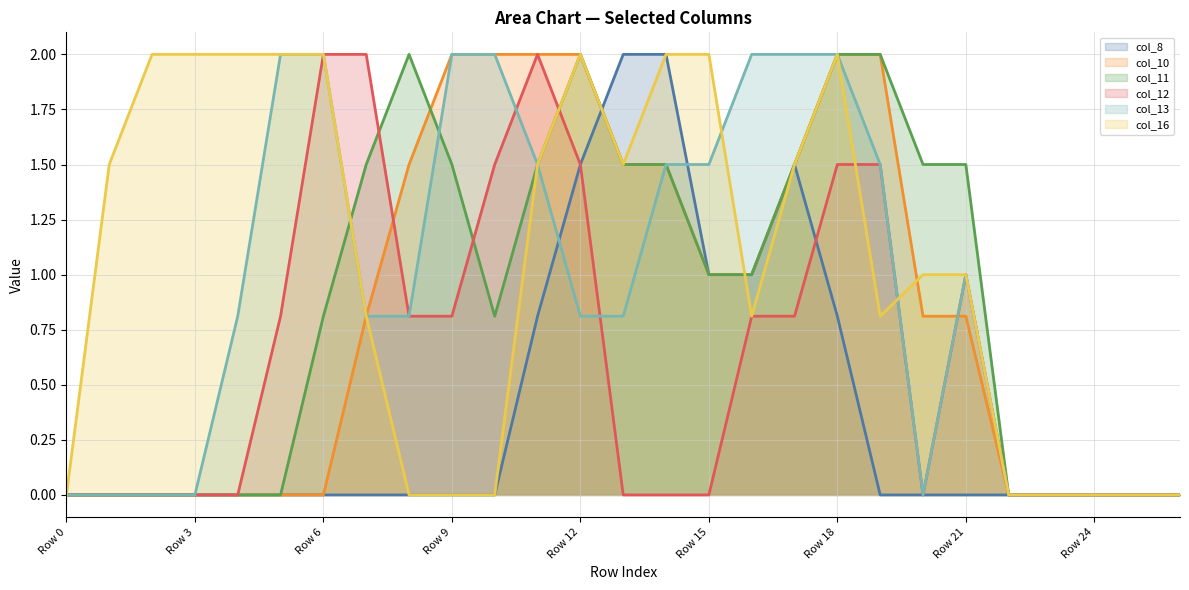

What is the spread (max minus min) of values at Row 9?

2.0